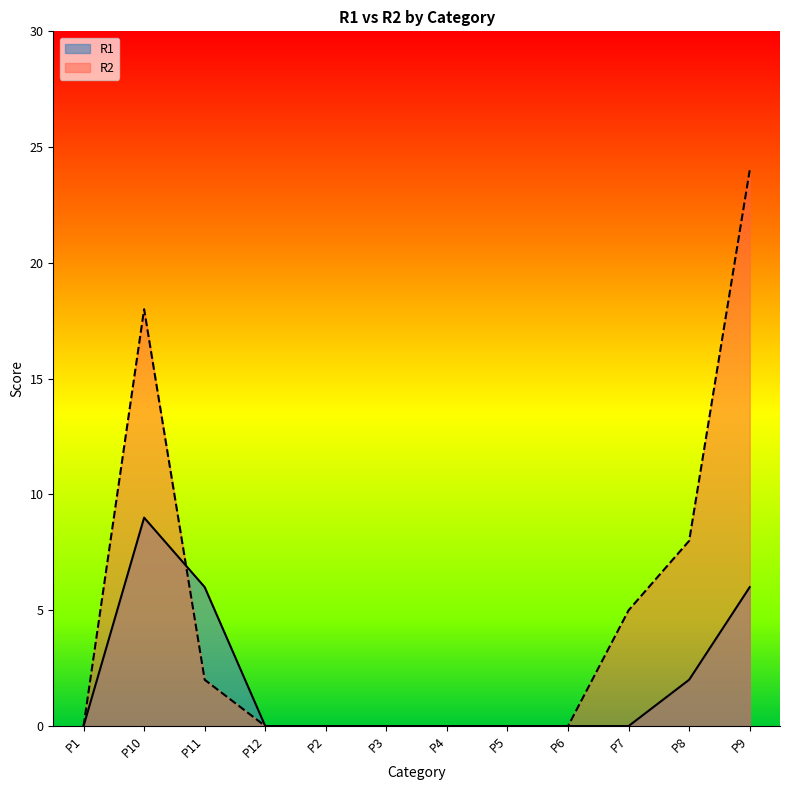

How many times do R2 and R1 cross each other?

1